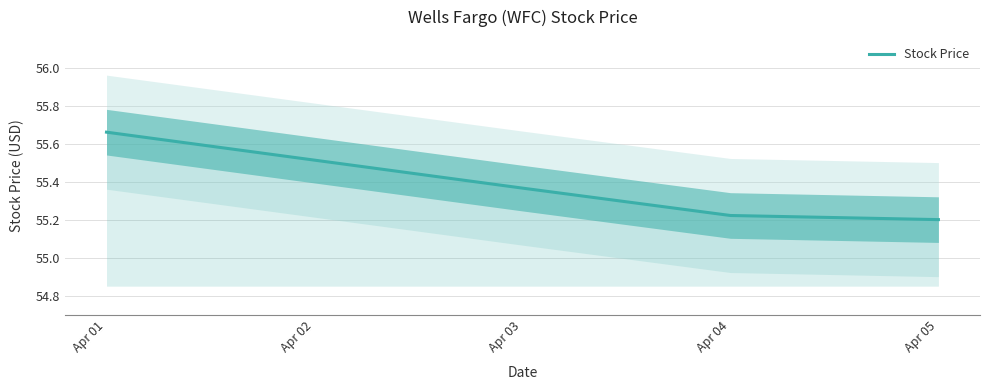

True or false: Stock Price has a value of 80.2 at Apr 05.

False